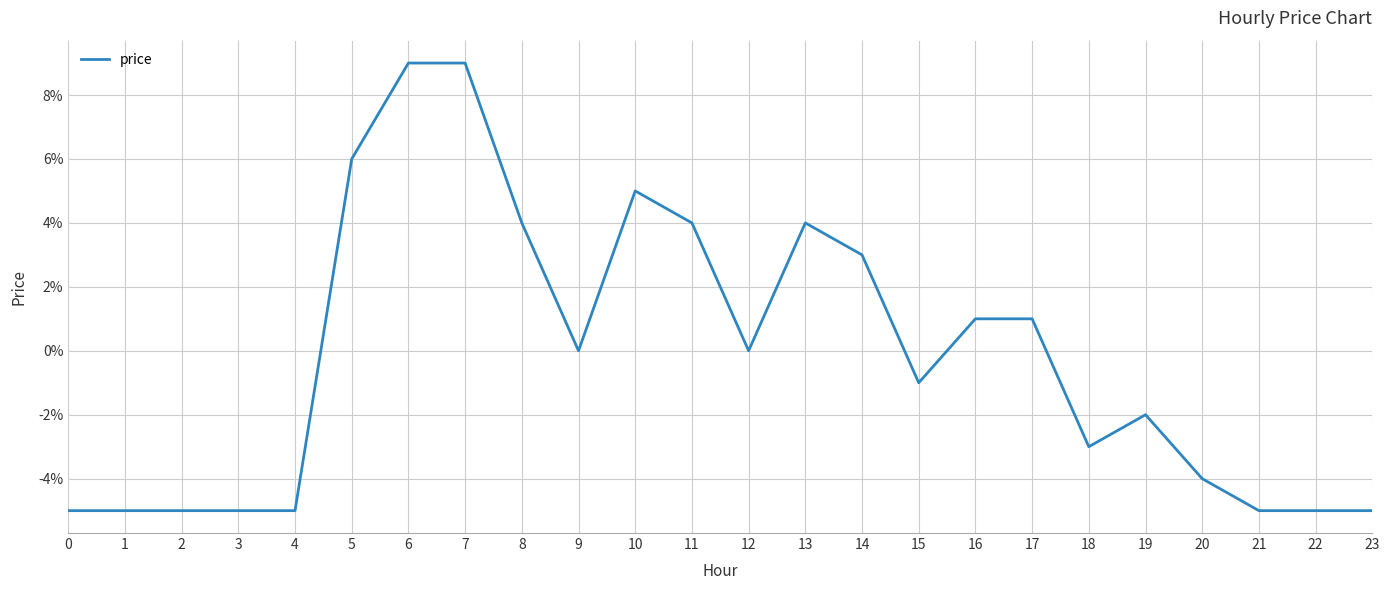

What is the minimum value shown in the chart?

-0.1